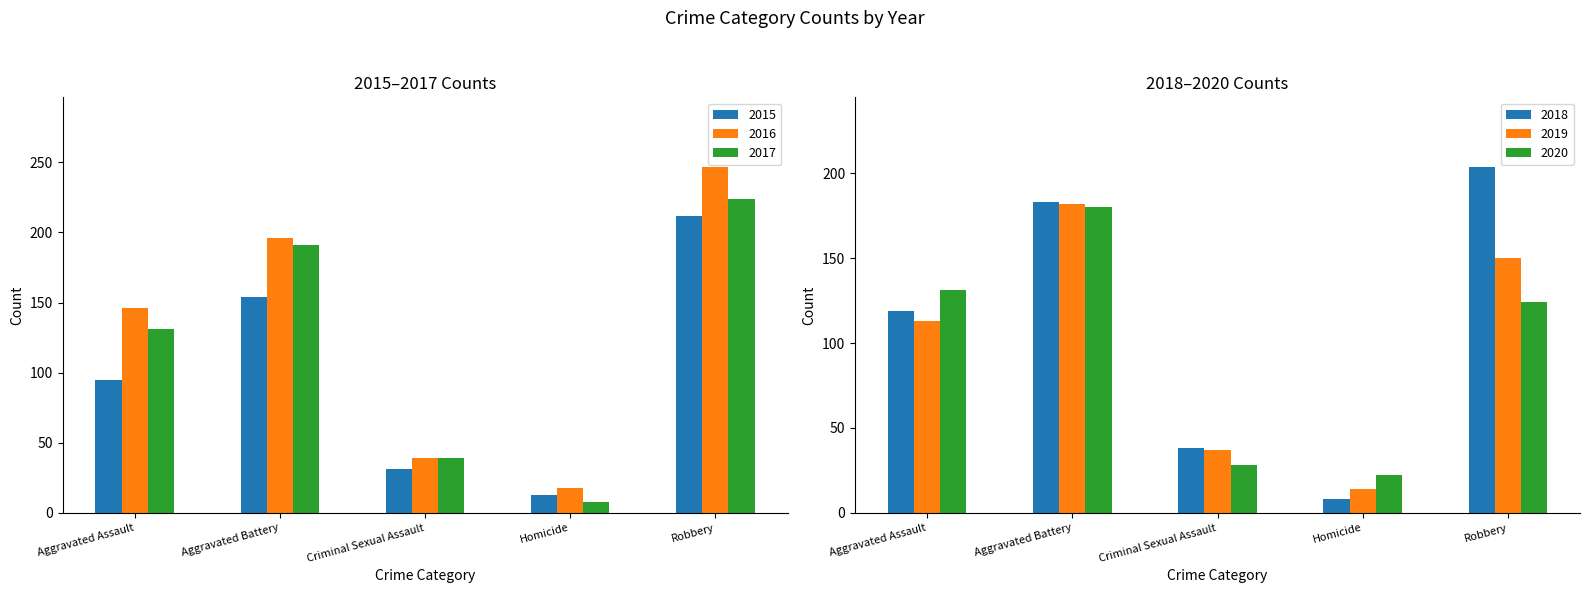

Is the value of 2016 at Aggravated Battery greater than the value of 2019 at Robbery?

Yes